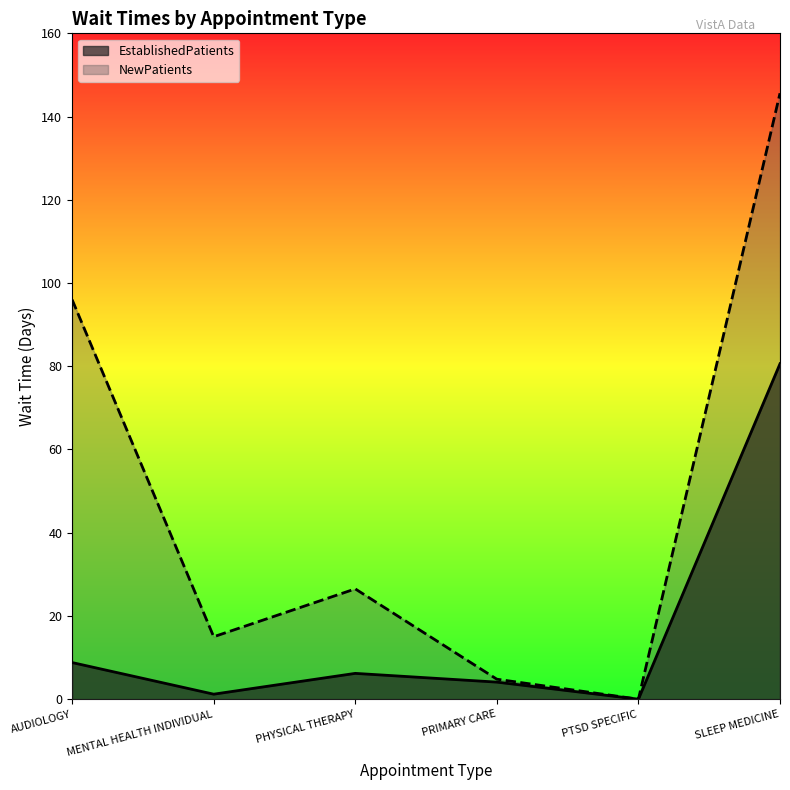

How many lines are shown in the chart?

2